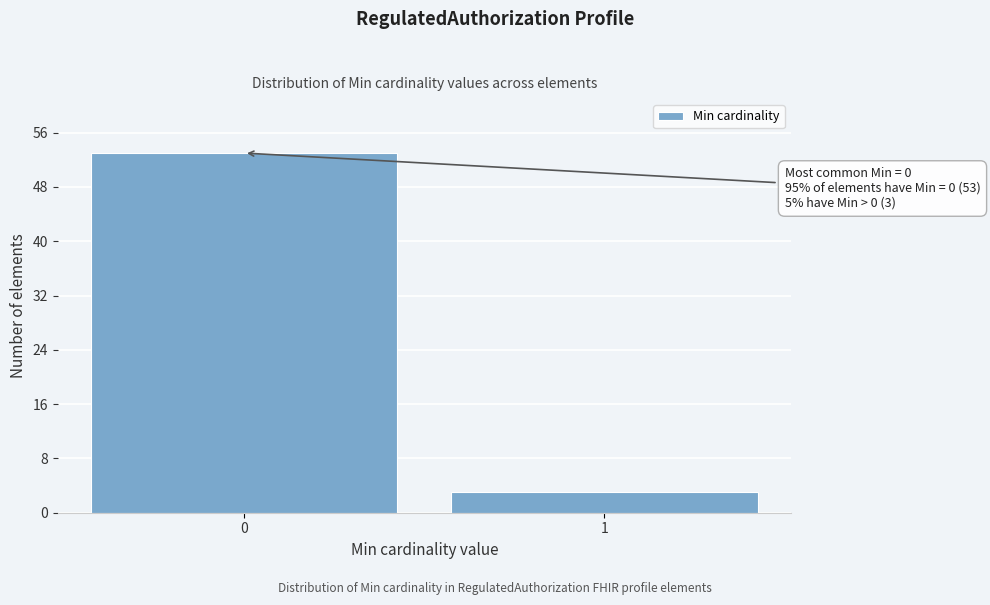

Reading right to left, transcribe all the data shown in this chart.

1=3	0=53